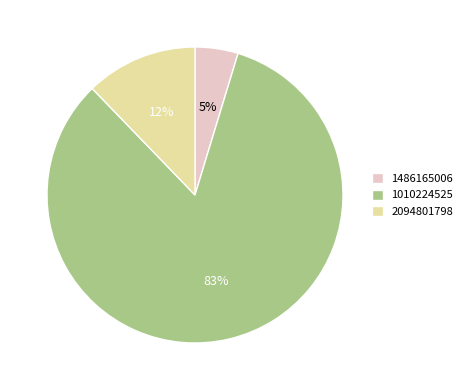

Between 1010224525 and 1486165006, which is larger?

1010224525